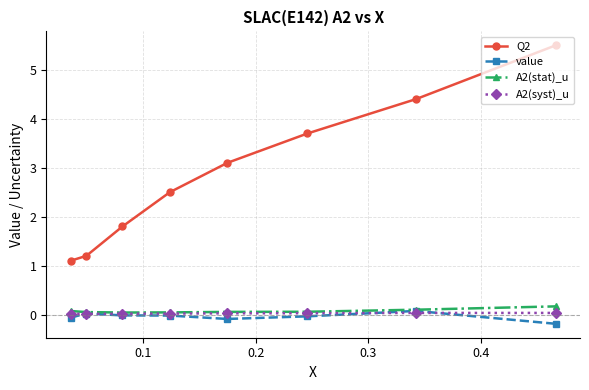

Is this an area chart (filled region under the line)?

No